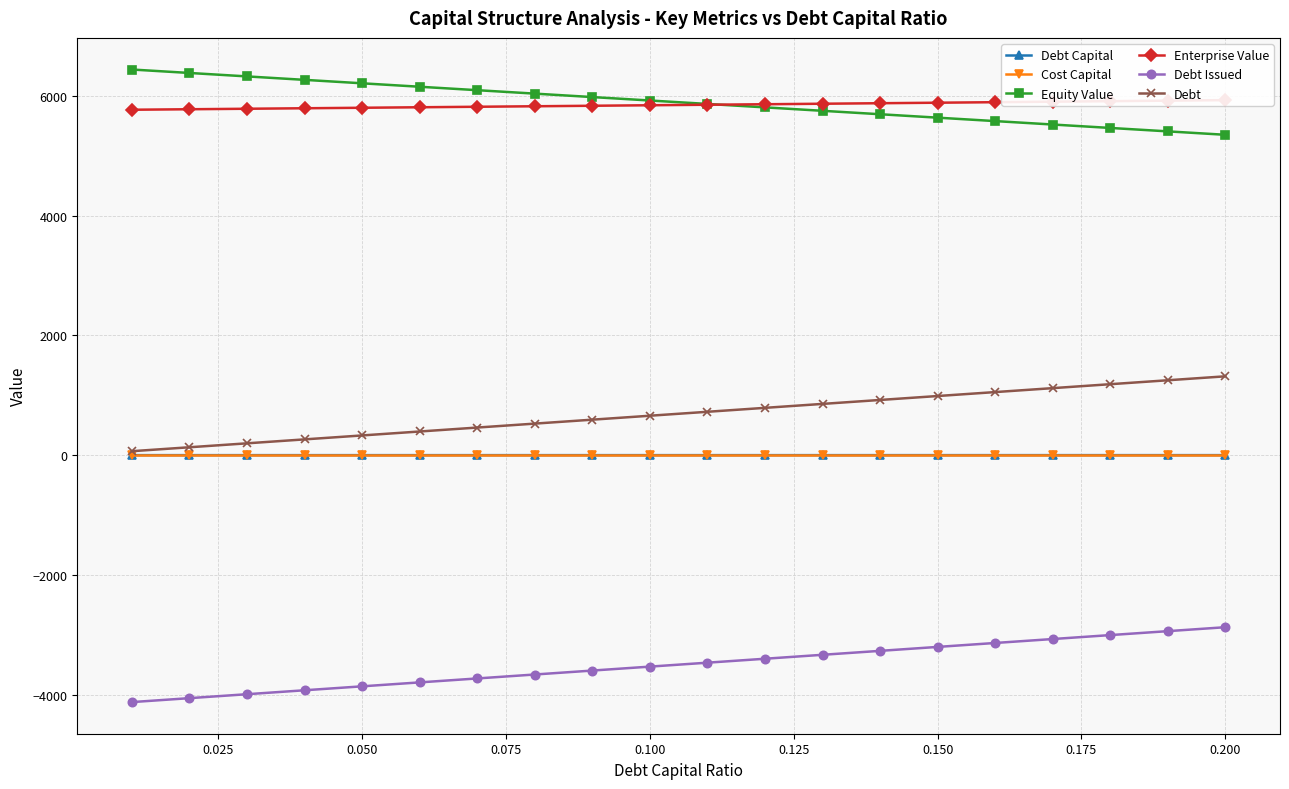

Which series has the largest range (max minus min)?

Debt Issued